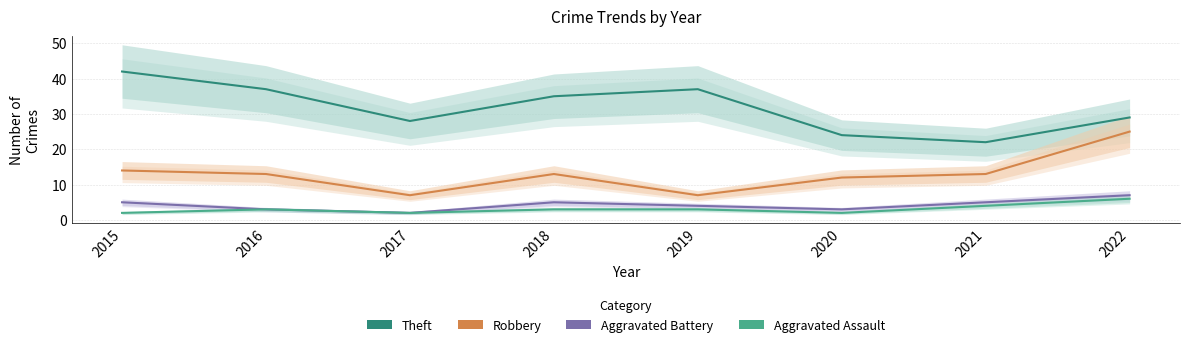

At 2018, list the series in order from largest to smallest.

Theft, Robbery, Aggravated Battery, Aggravated Assault